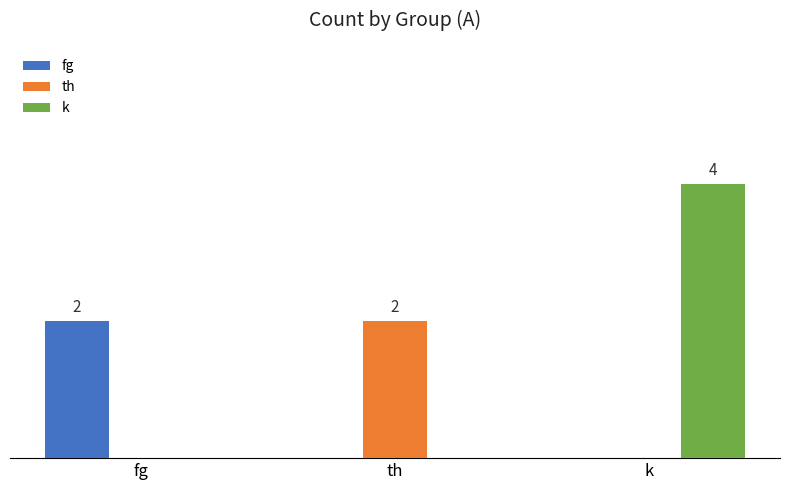

What are all the series names shown in the legend?

fg, th, k